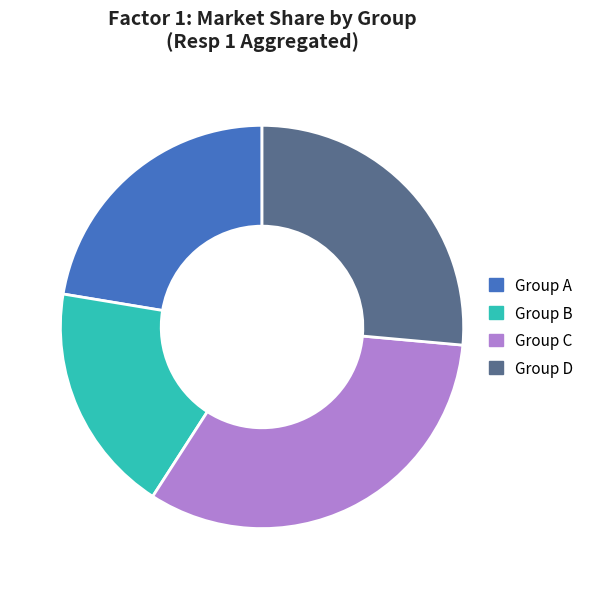

Does any single category account for the majority?

No